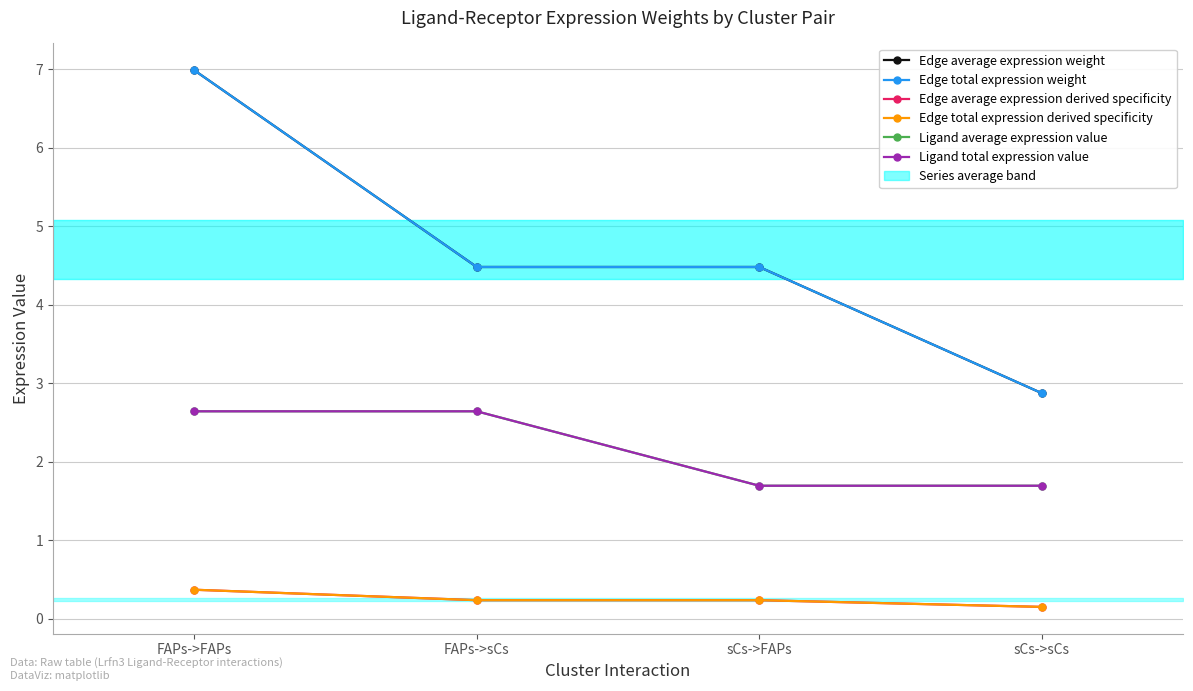

What is the label of the 3rd point from the right?

FAPs->sCs